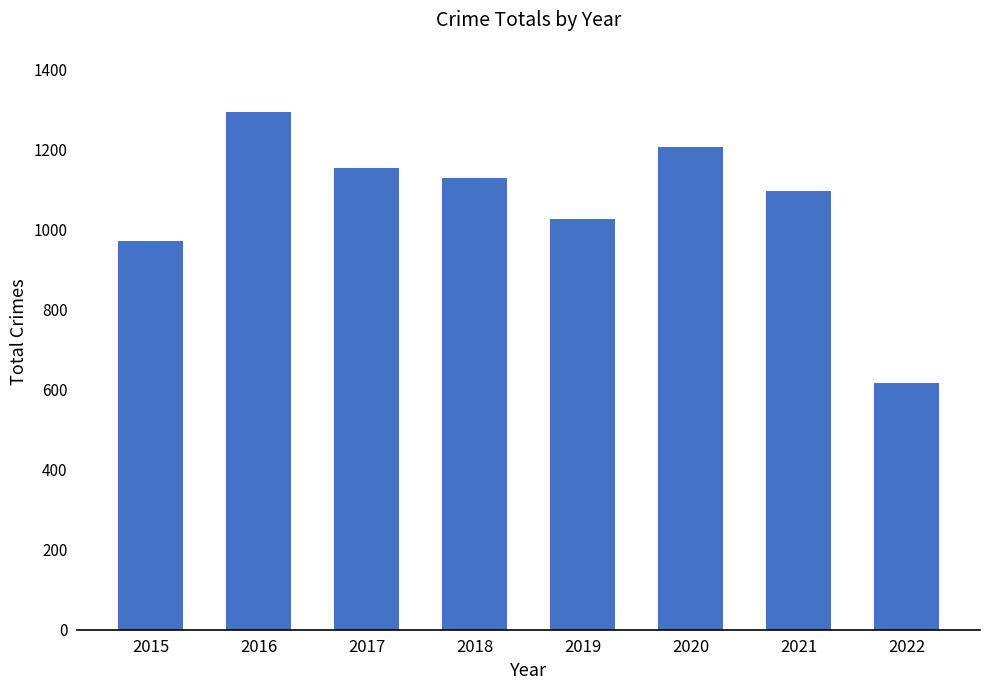

Reading left to right, transcribe all the data shown in this chart.

971	1293	1154	1129	1027	1206	1096	616